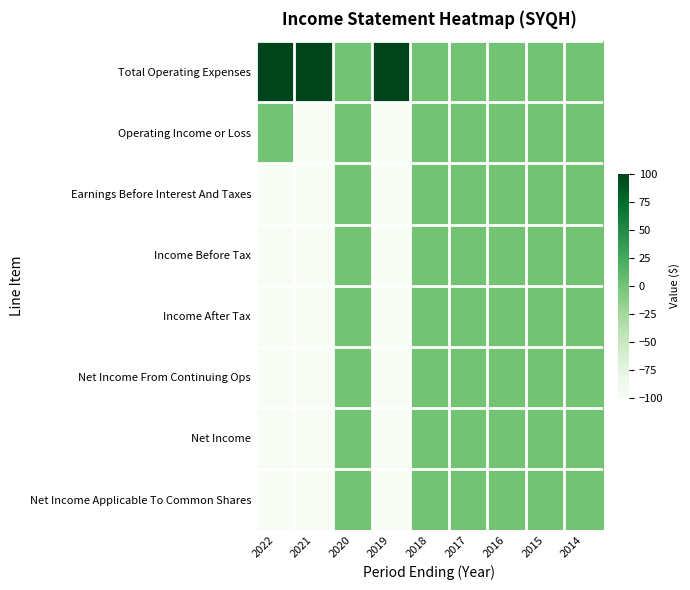

Which series has the largest total across all categories?

Total Operating Expenses